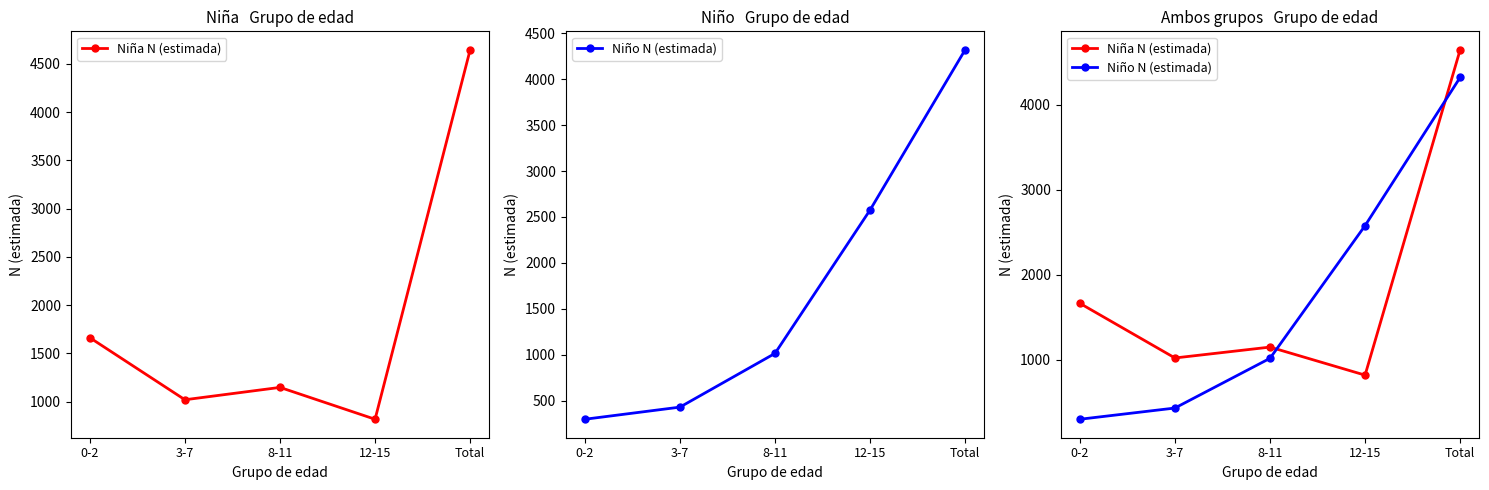

Is the value of Niña N (estimada) at Total greater than the value of Niño N (estimada) at 3-7?

Yes